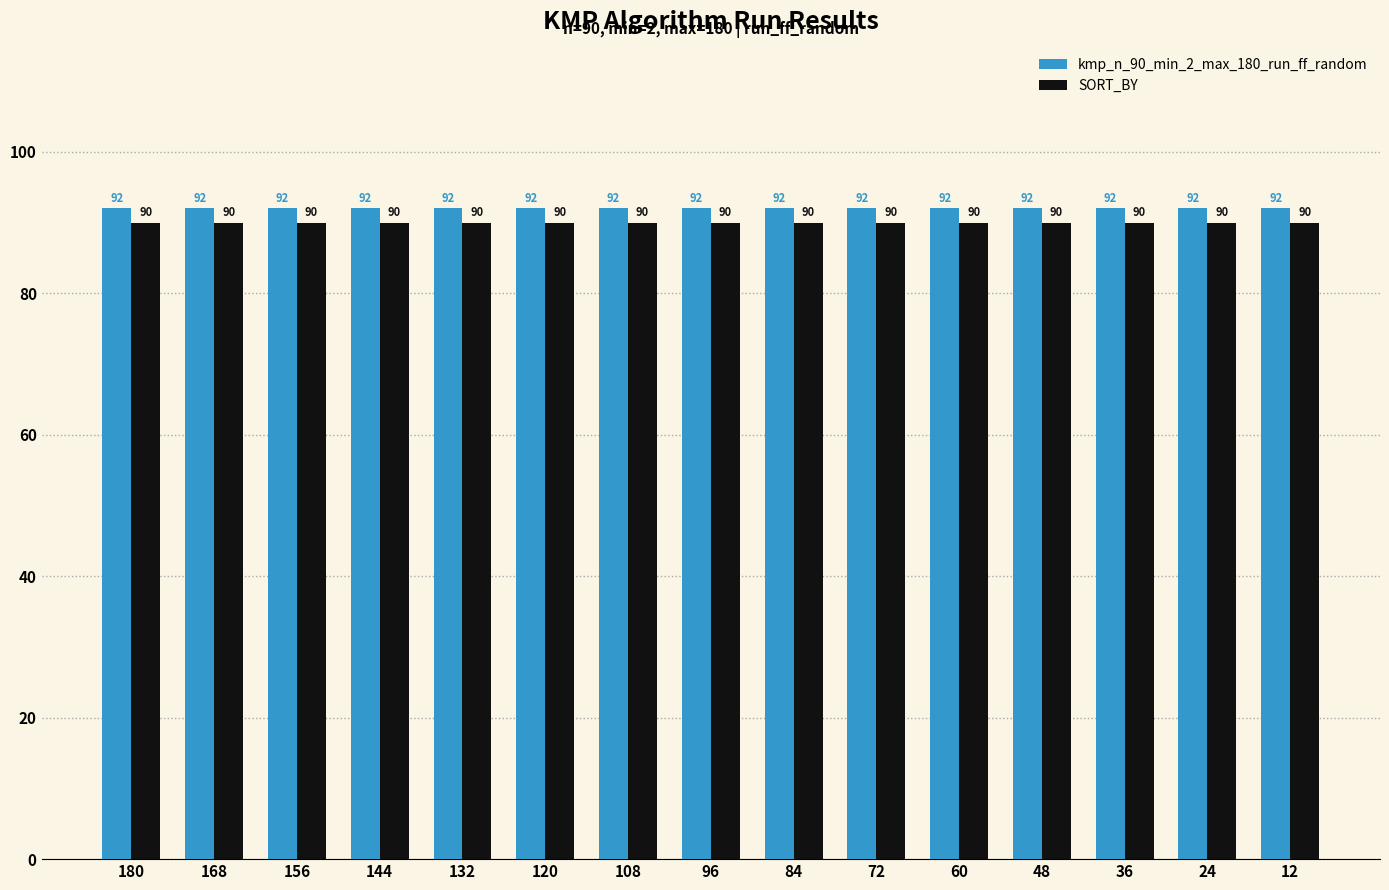

What is the difference between the highest and lowest values at 24?

2